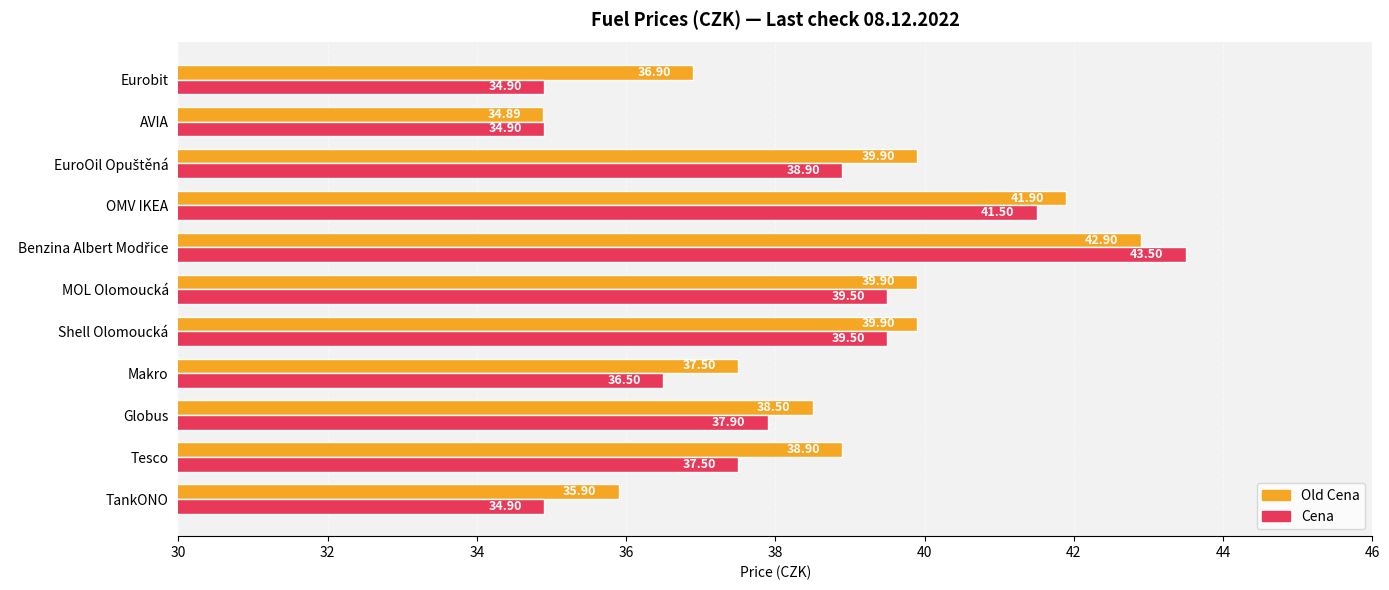

List the series in order of their peak value, lowest first.

Old Cena, Cena